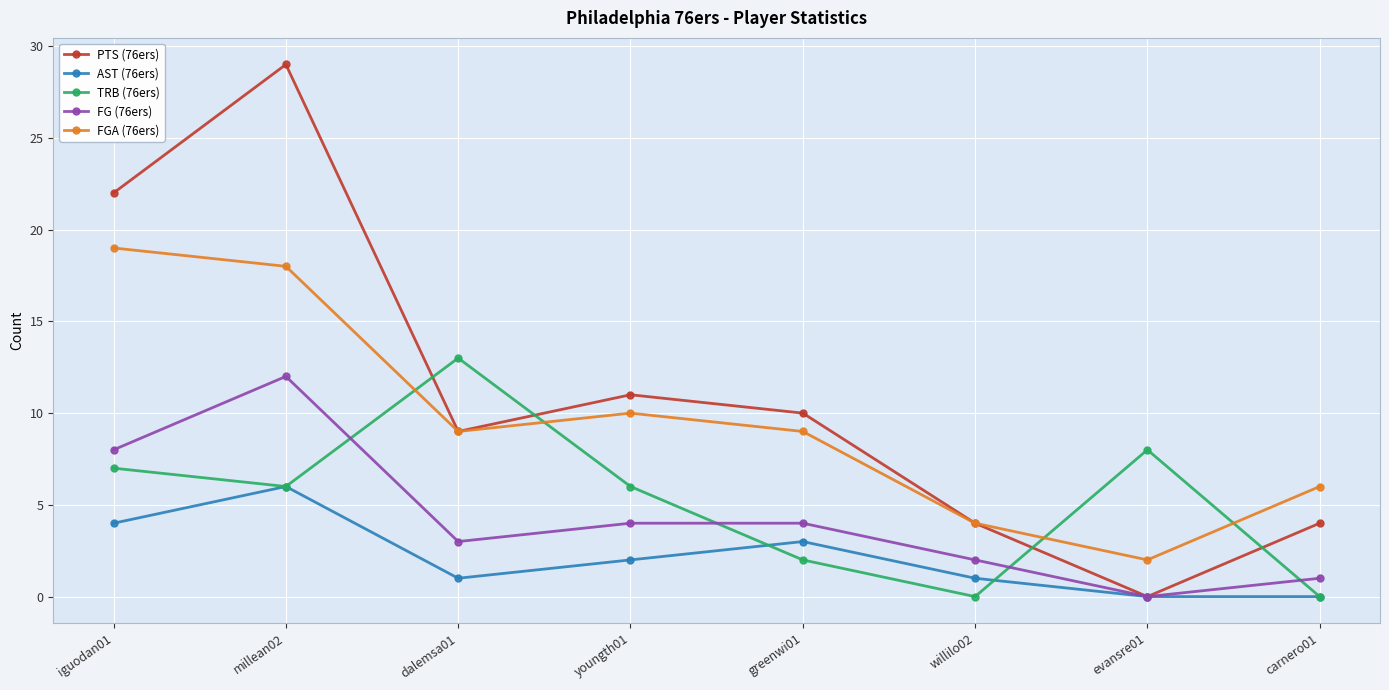

What is the approximate value of TRB (76ers) at millean02, to the nearest 10?

10